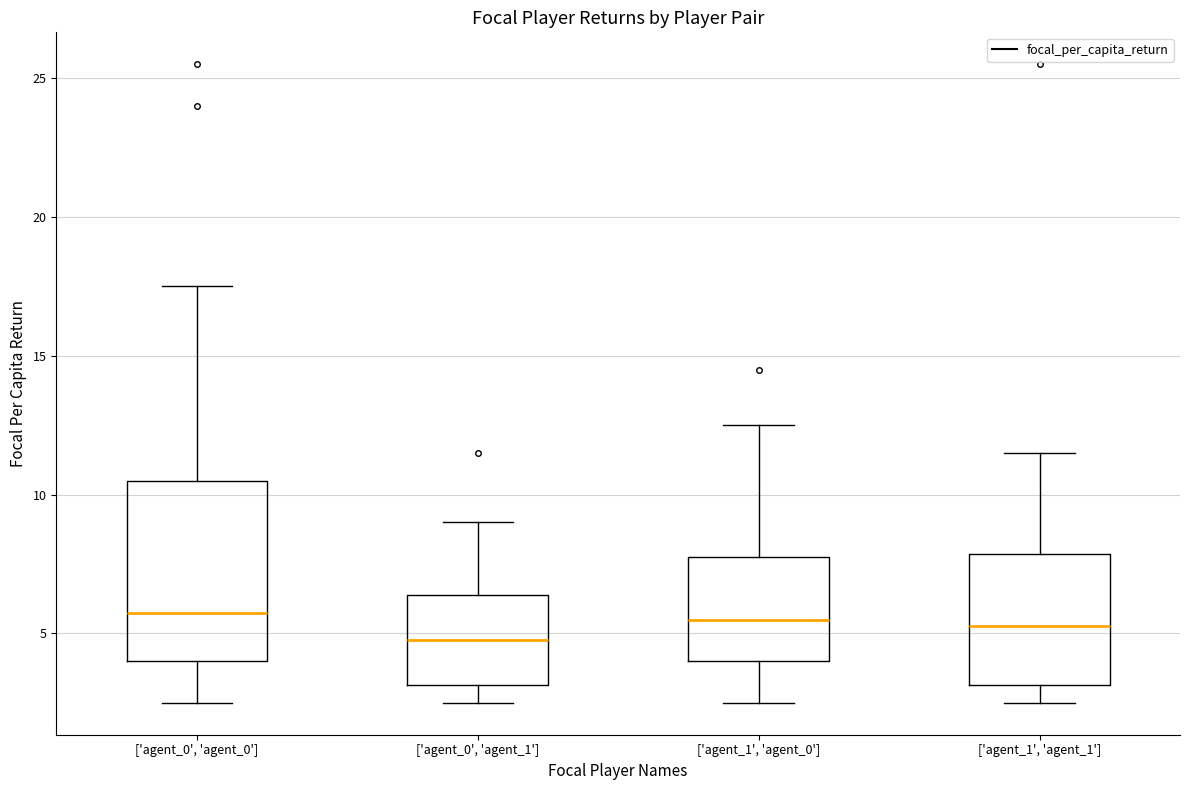

Reading left to right, transcribe this box plot: for each box, give where its median line is, the range the box spans, and where its two whiskers end, as read against the y-axis. The values are not printed on the chart, so give them approximately, as read against the axis.

['agent_0', 'agent_0']: median 6.0, box 4.0 to 10.5, whiskers 2.5 to 17.5
['agent_0', 'agent_1']: median 5.0, box 3.0 to 6.5, whiskers 2.5 to 9.0
['agent_1', 'agent_0']: median 5.5, box 4.0 to 8.0, whiskers 2.5 to 12.5
['agent_1', 'agent_1']: median 5.5, box 3.0 to 8.0, whiskers 2.5 to 11.5